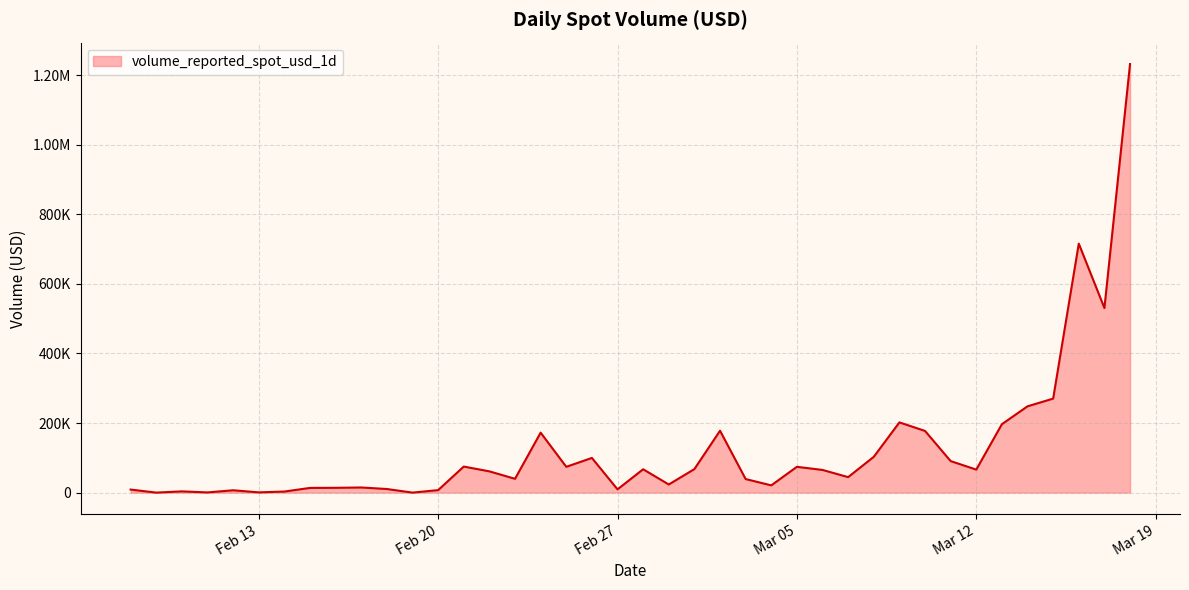

Reading left to right, extract all data points from this chart.

8773.6	0.0	3555.5	535.0	6703.4	719.9	3071.5	13489.6	13786.2	14738.0	10328.0	0.0	7126.8	74856.3	61072.9	39649.6	172299.8	74140.4	99619.6	9376.5	67084.6	23336.7	67583.1	177876.9	38958.1	20818.3	74119.2	65133.1	44487.1	102890.0	201774.4	177258.4	90558.4	66118.1	196630.8	248005.6	270141.8	715520.6	530378.2	1231521.0